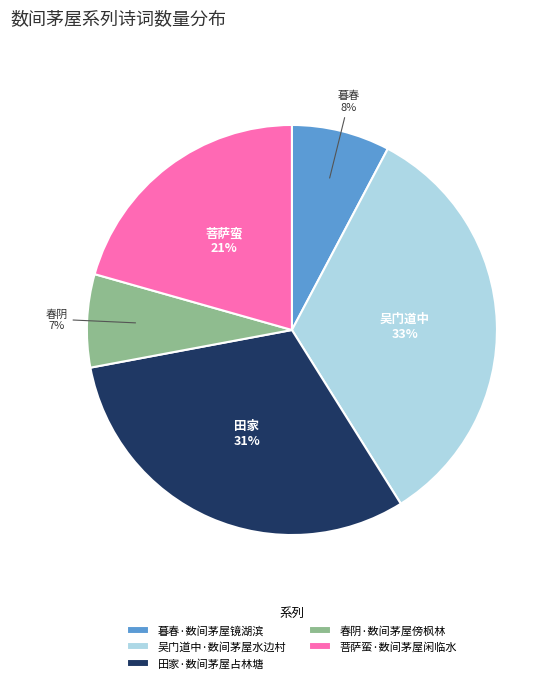

True or false: 暮春·数间茅屋镜湖滨 accounts for 1% of the total.

False